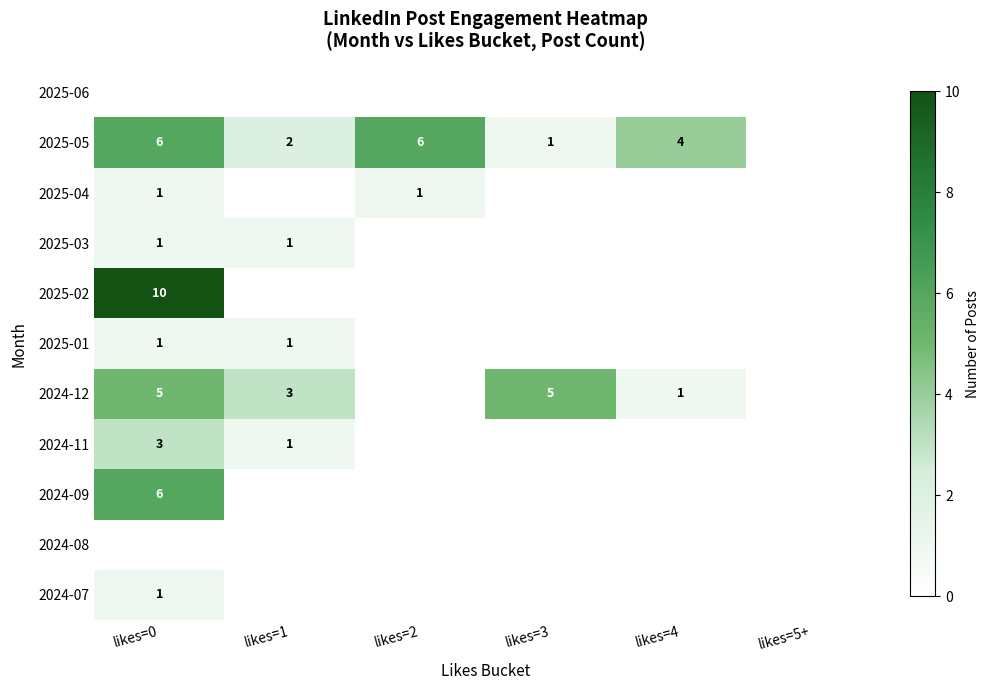

Is it true that 2024-12 equals 8 at likes=0?

False